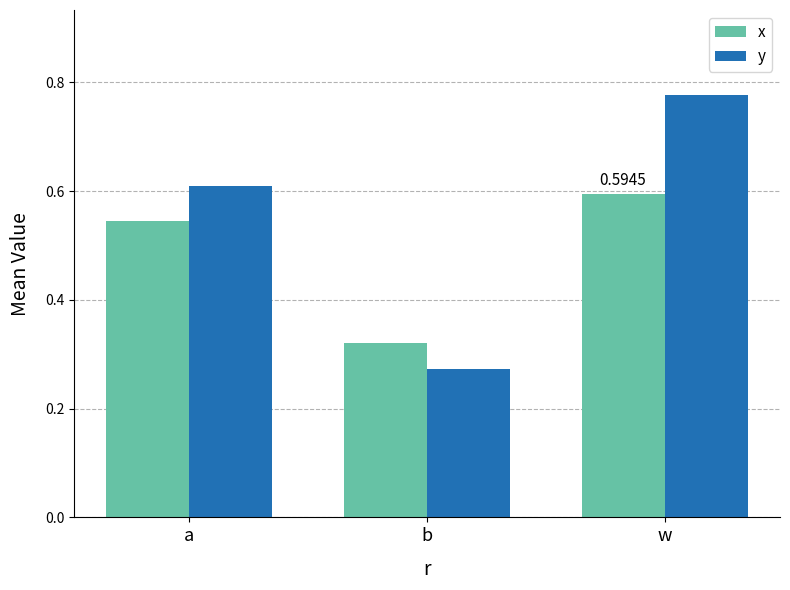

What is the sum of the y values at a and w?

1.4